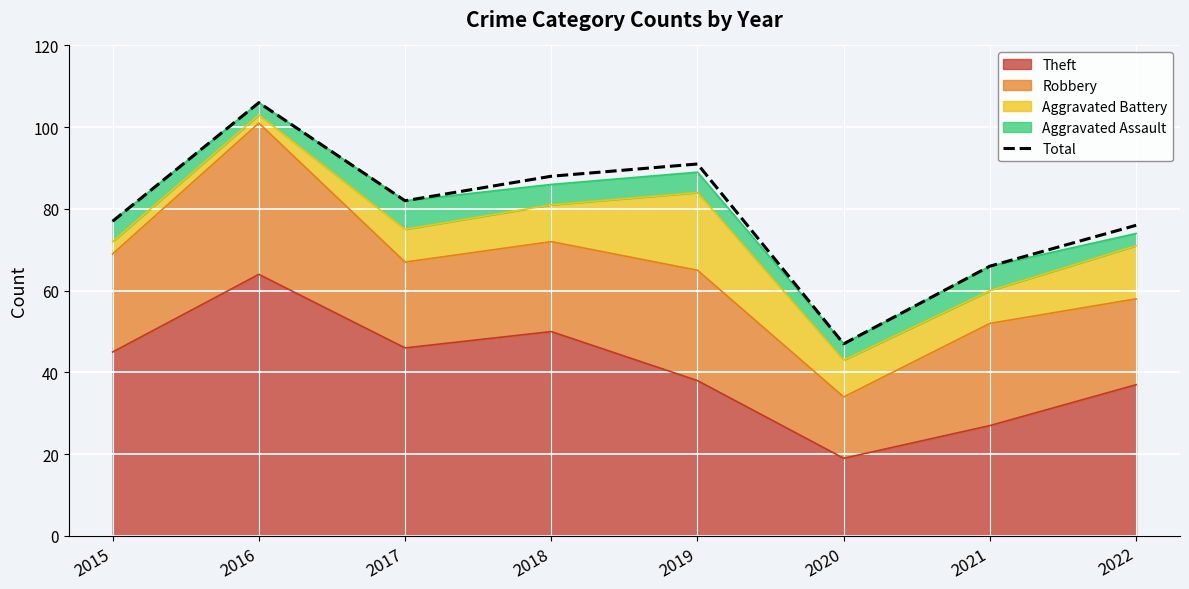

Reading left to right, extract all data points from this chart.

2015=77	2016=106	2017=82	2018=88	2019=91	2020=47	2021=66	2022=76